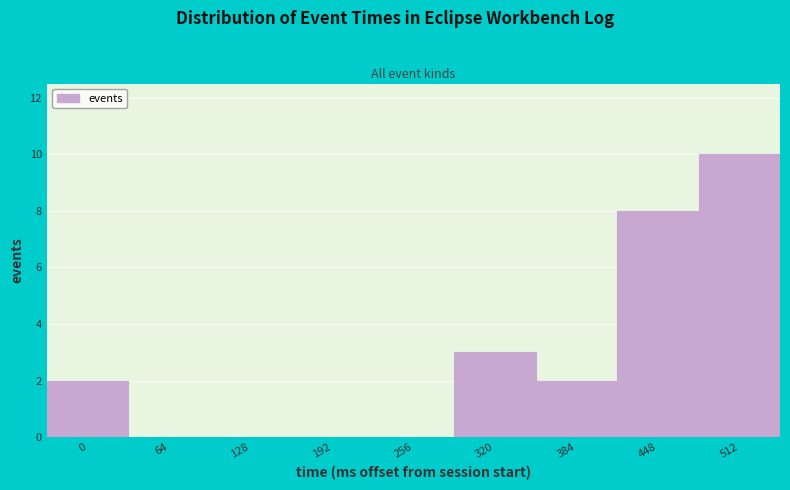

Reading right to left, list all the values displayed in this chart.

512=10	448=8	384=2	320=3	256=0	192=0	128=0	64=0	0=2